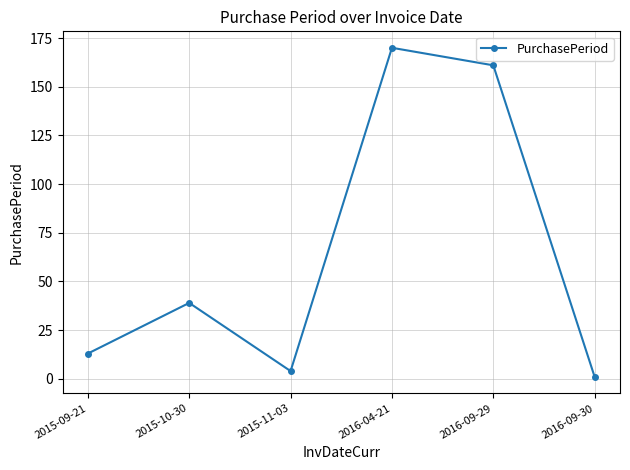

What is the label of the 3rd point from the right?

2016-04-21